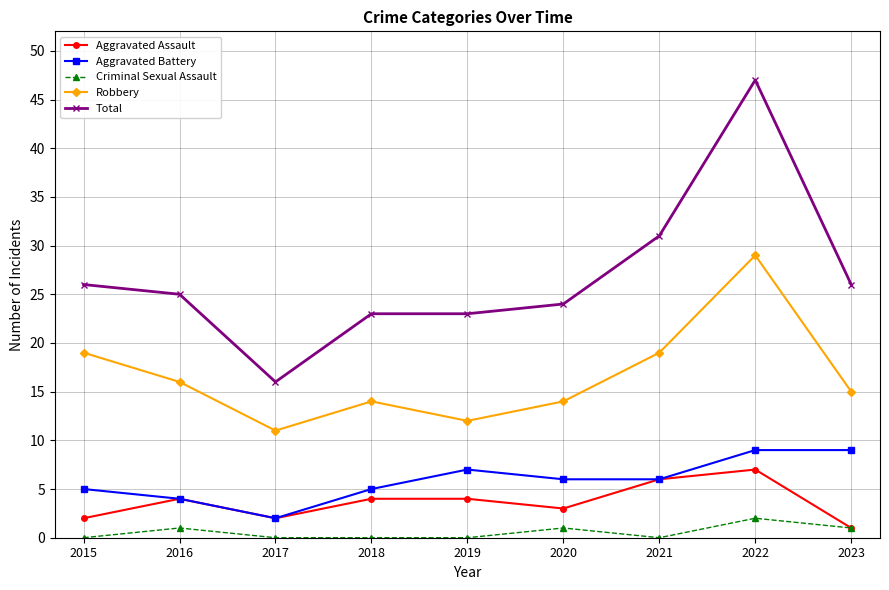

What is the sum of all Robbery values?

149